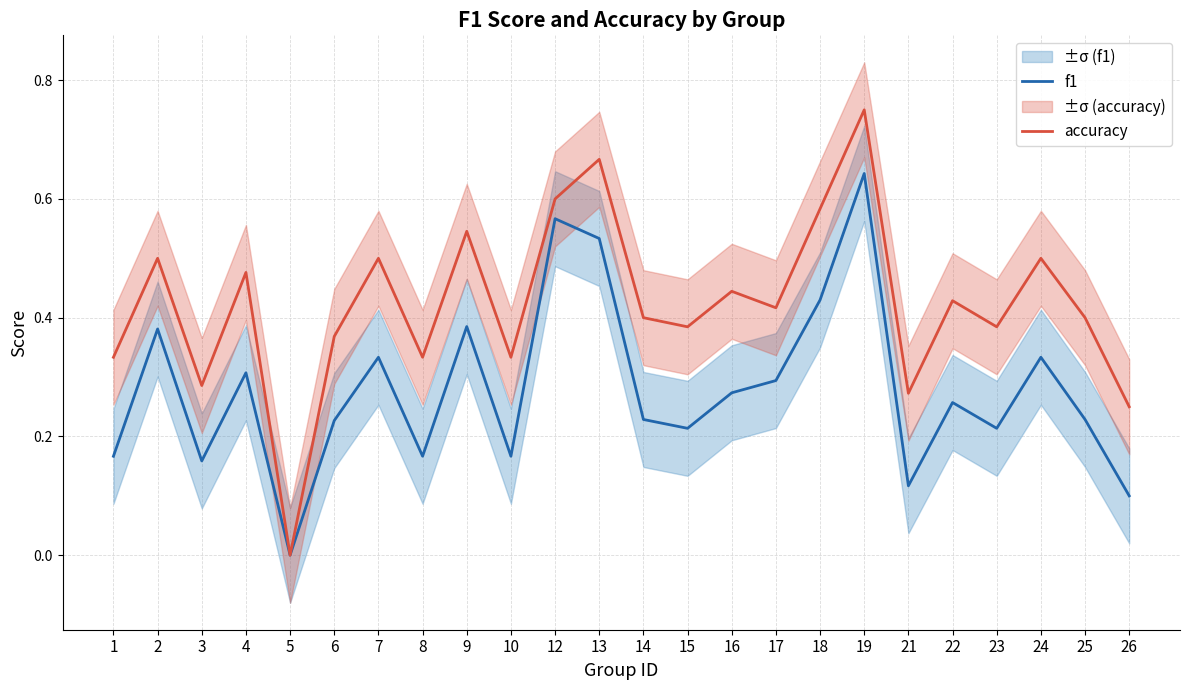

What is the spread (max minus min) of values at 15?

0.2